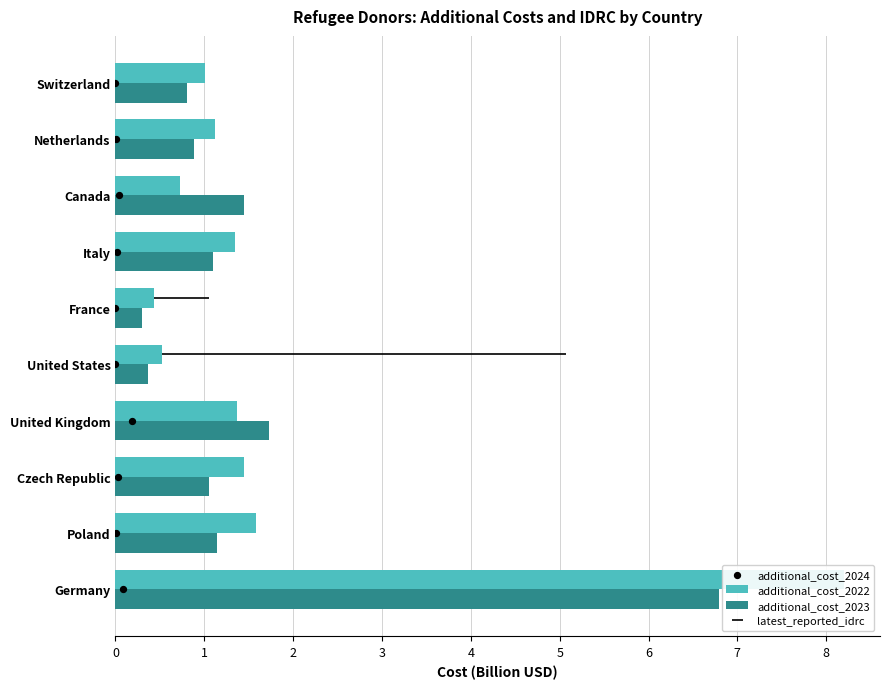

Which series reaches the minimum Y coordinate?

additional_cost_2024